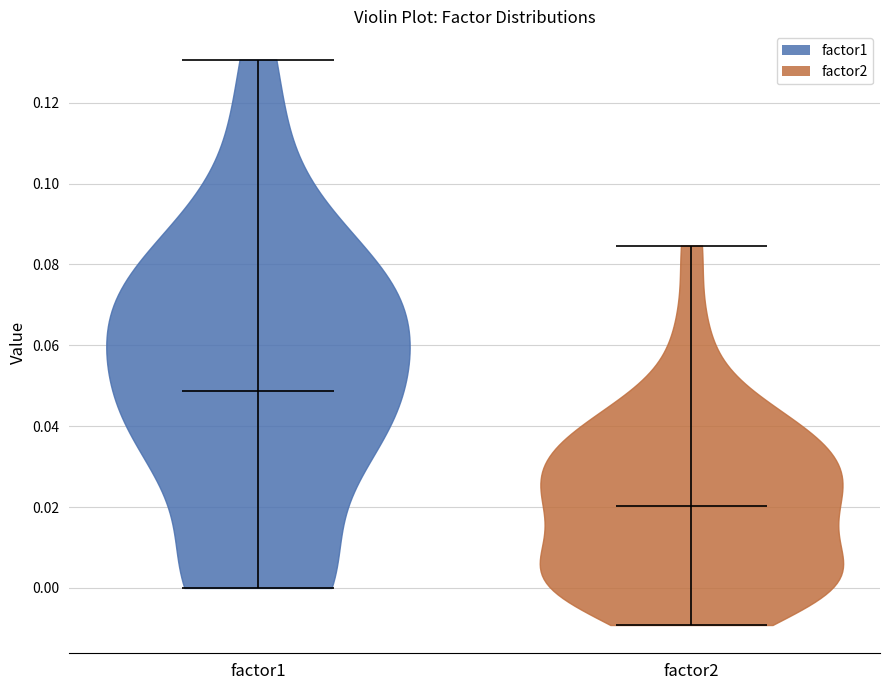

Reading left to right, read every violin against the y-axis: where its median line is, and the lowest and highest points it reaches. The values are not printed on the chart, so give them approximately, as read against the axis.

factor1: median line 0.048, lowest point 0.000, highest point 0.130
factor2: median line 0.020, lowest point -0.010, highest point 0.084